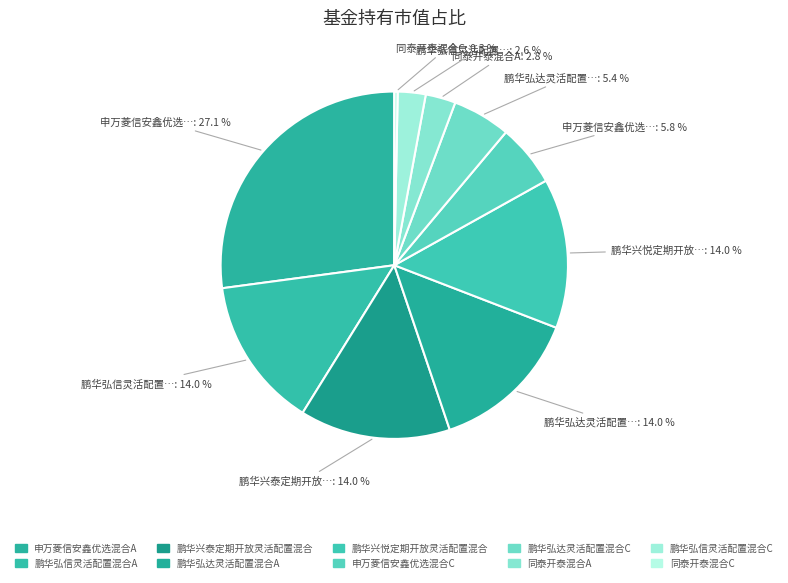

To the nearest percent, what is the combined percentage of 鹏华弘达灵活配置混合A and 鹏华兴泰定期开放灵活配置混合?

28%